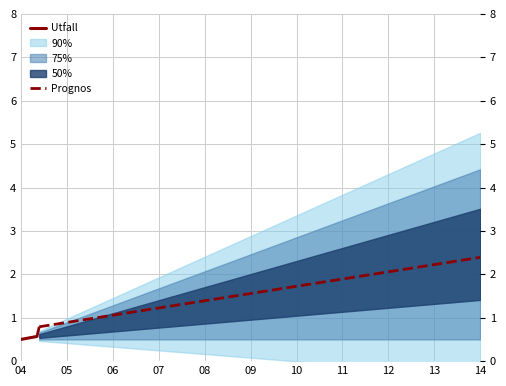

Where is Utfall nearest to the value 0?

04